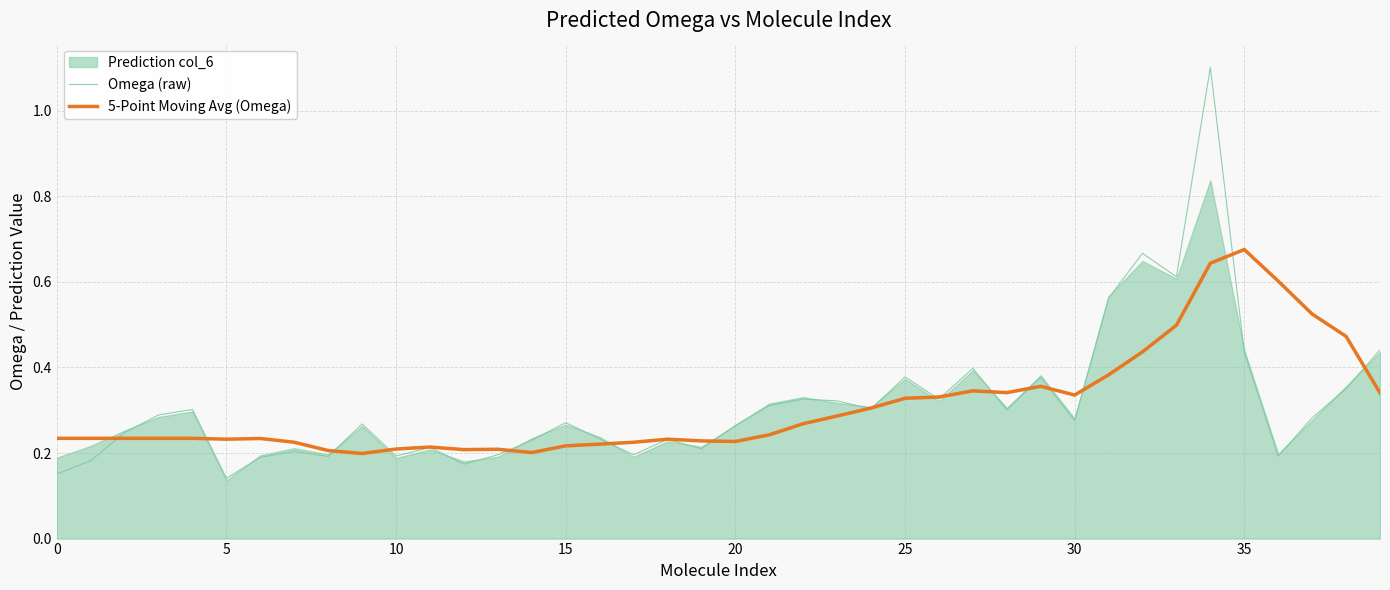

Where is 5-Point Moving Avg (Omega) nearest to the value 0?

9